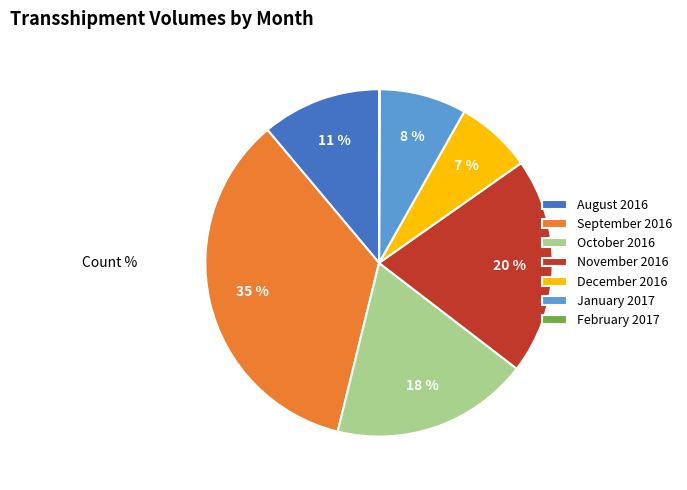

Between November 2016 and September 2016, which is larger?

September 2016